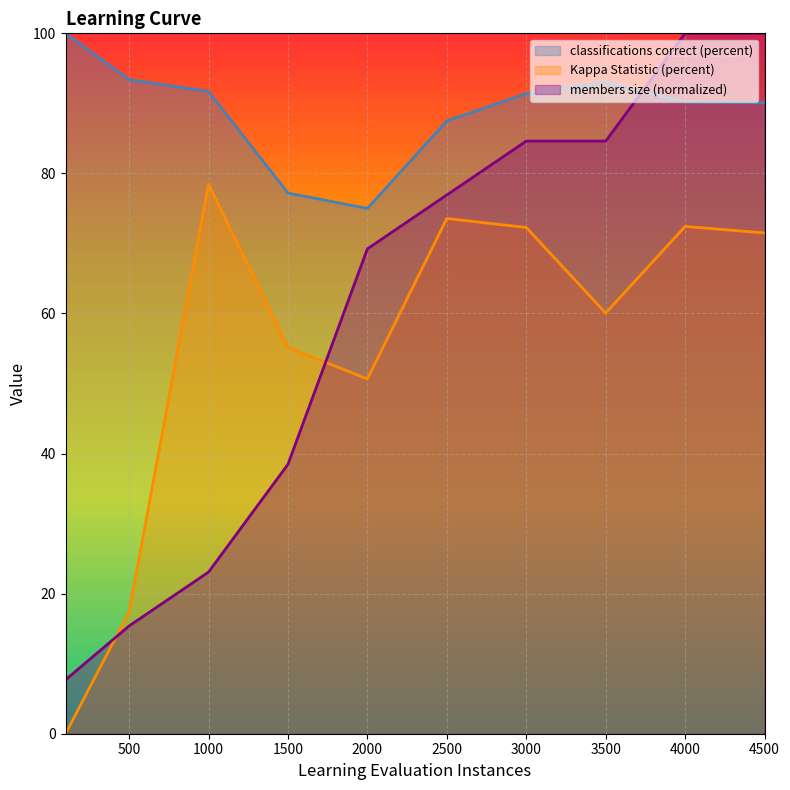

Reading right to left, list all the values displayed in this chart.

classifications correct (percent): 90.1	90.2	93.0	91.4	87.5	75.0	77.2	91.7	93.4	100.0
Kappa Statistic (percent): 71.5	72.4	60.1	72.3	73.6	50.6	55.2	78.5	17.4	0.0
members size: 100.0	100.0	84.6	84.6	76.9	69.2	38.5	23.1	15.4	7.7